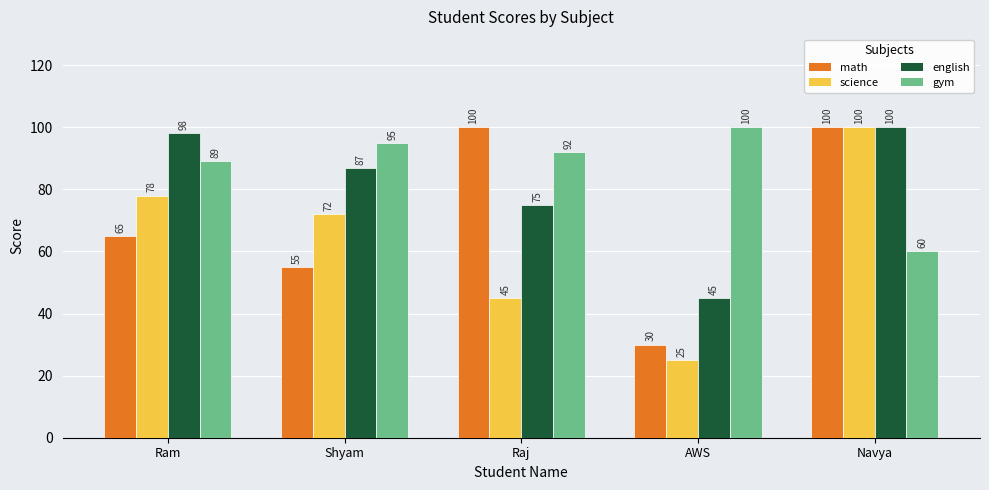

The gym series shows 40 at Ram. True or false?

False